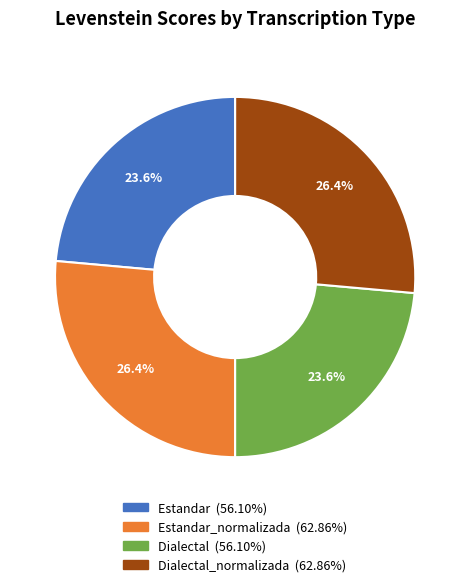

Is there any slice that represents more than half of the pie?

No